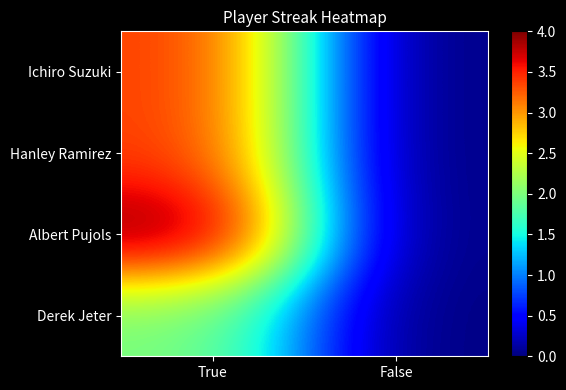

What is the greatest value displayed?

4.0